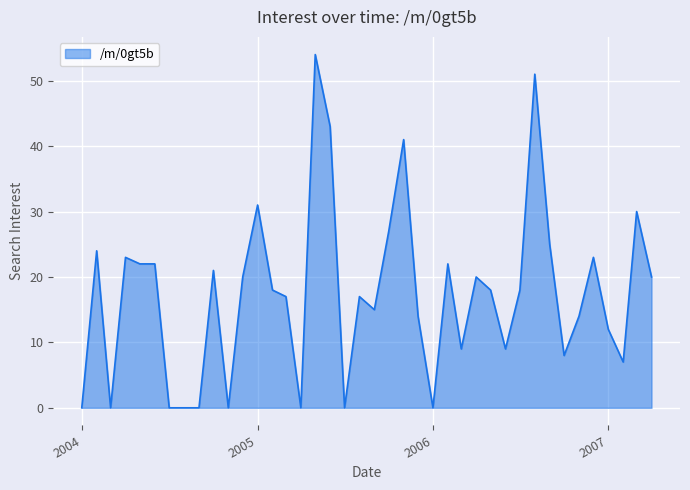

Does the chart display data point markers on the line(s)?

No